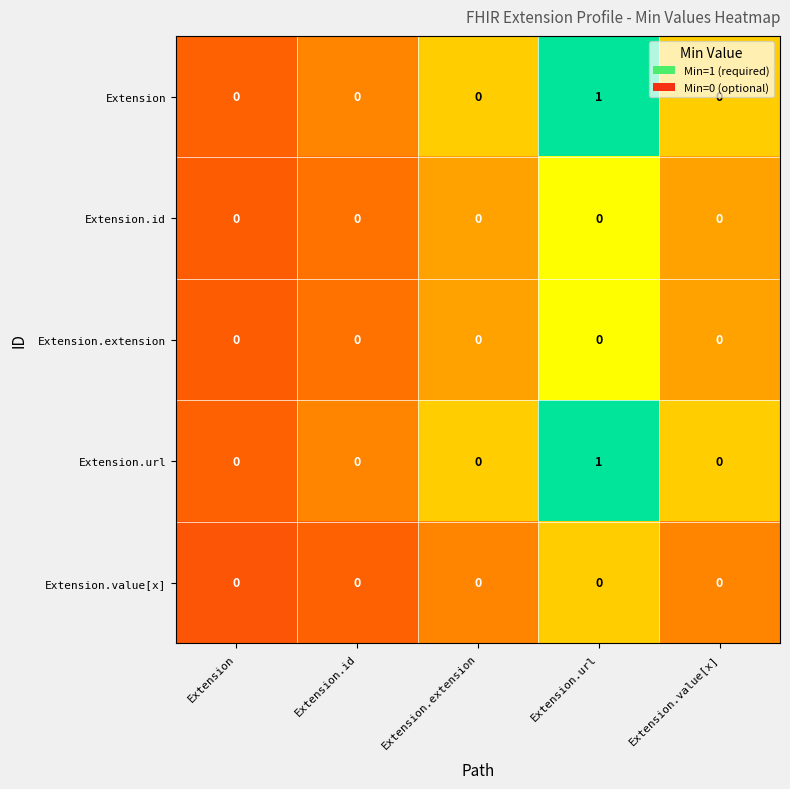

True or false: Extension.value[x] has a value of 0 at Extension.value[x].

True